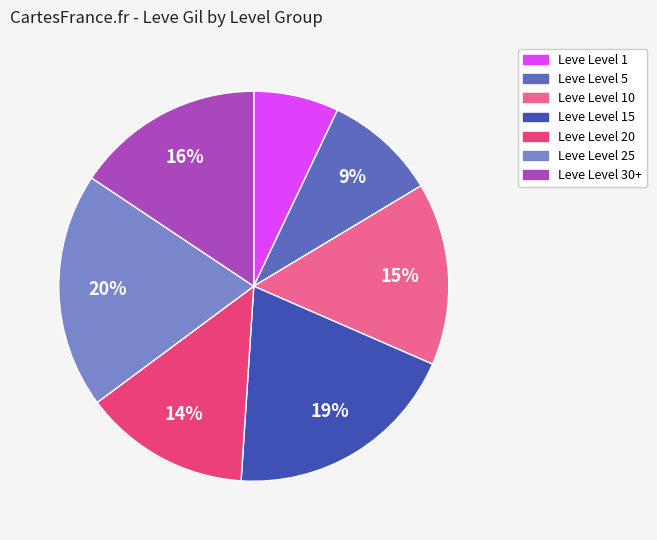

To the nearest percent, what is the average slice percentage?

14%